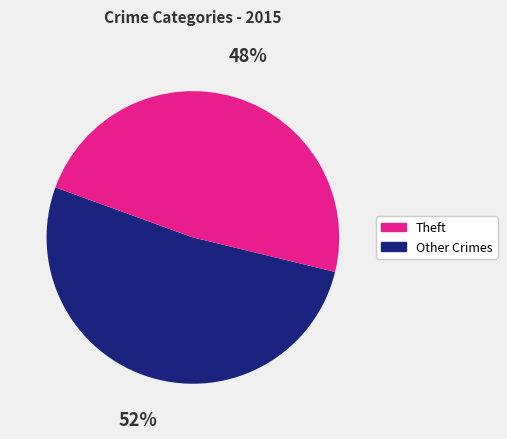

To the nearest percent, what is the difference between the largest and smallest slice percentages?

4%